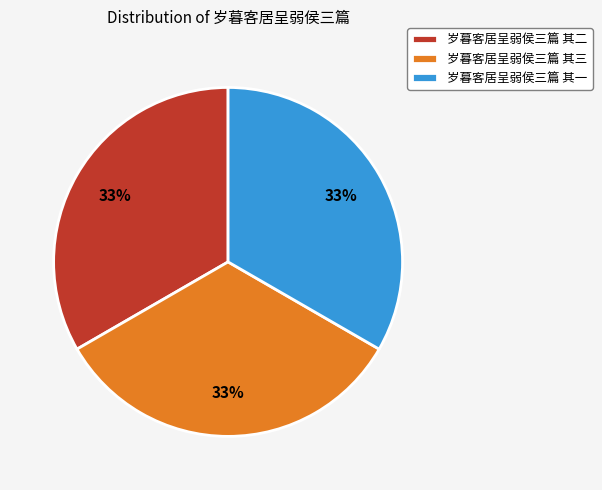

To the nearest percent, what is the combined percentage of 岁暮客居呈弱侯三篇 其三 and 岁暮客居呈弱侯三篇 其一?

67%